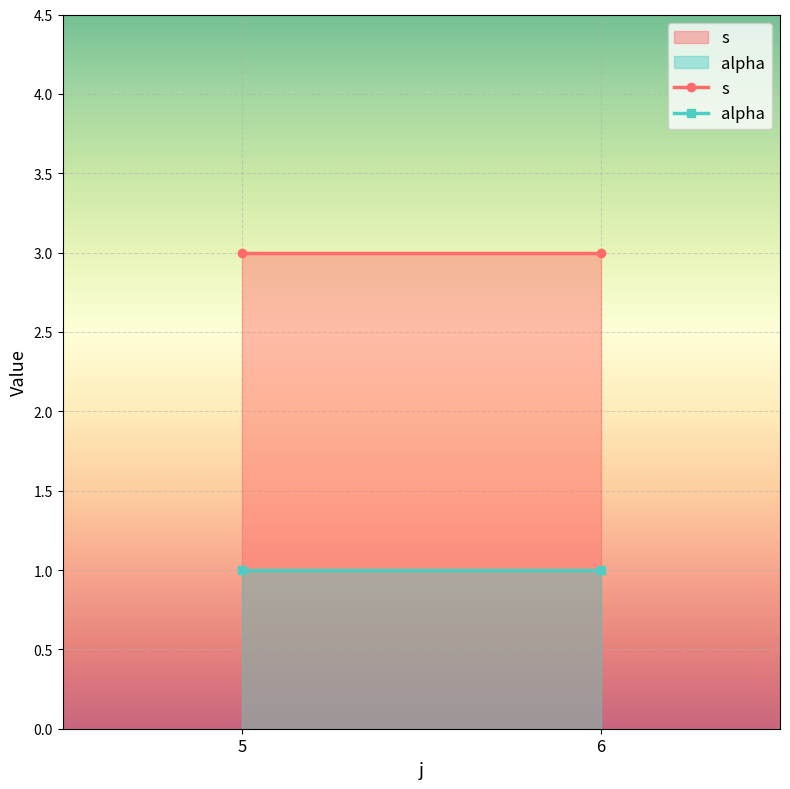

Which category has the highest value in the s series?

5